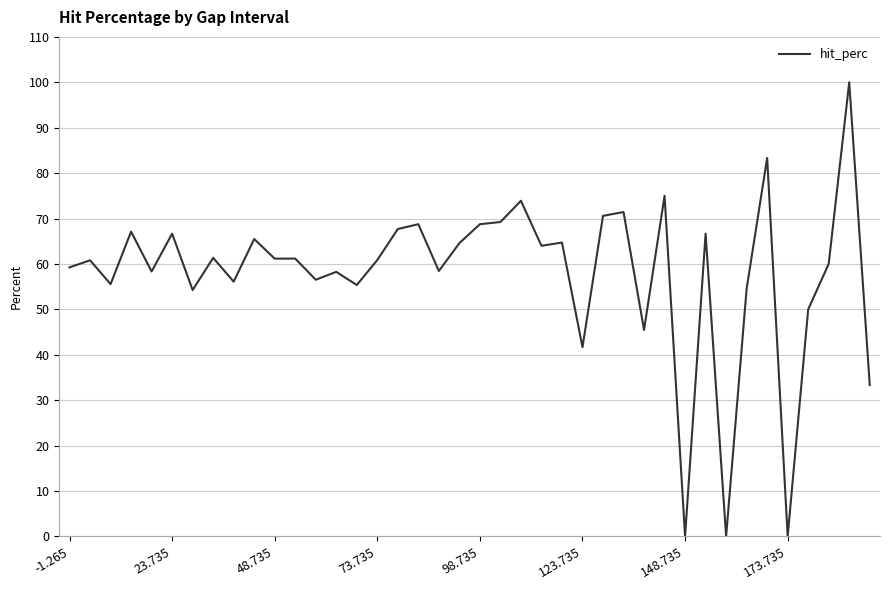

What is the difference between the maximum and minimum values?

100.0